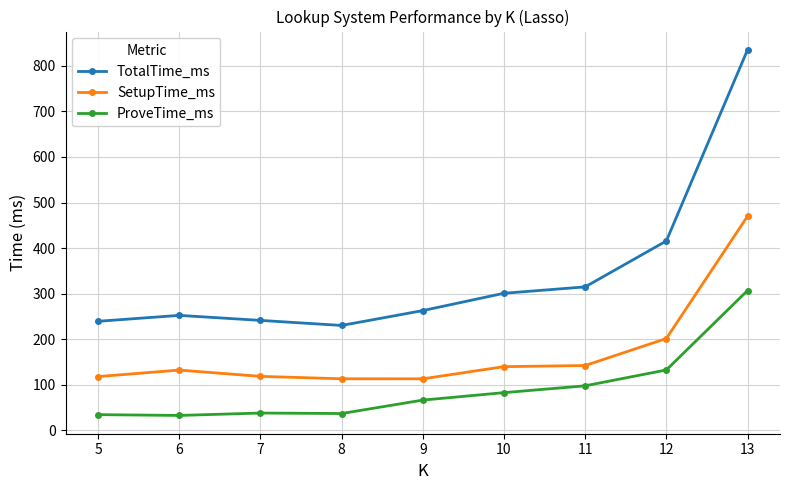

Does the chart display data point markers on the line(s)?

Yes